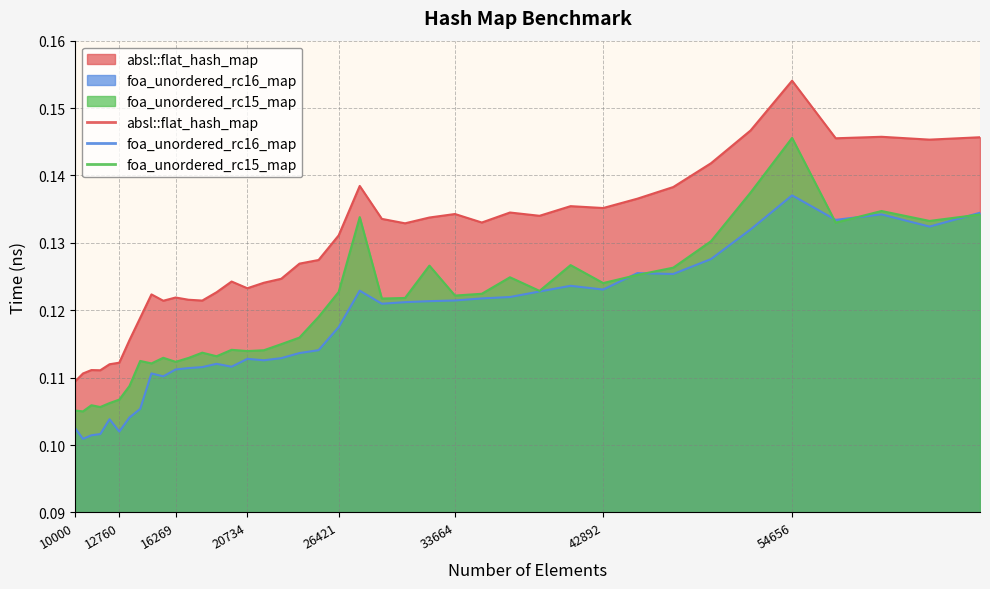

In foa_unordered_rc15_map, how many points are lower than both neighbors (excluding endpoints)?

12